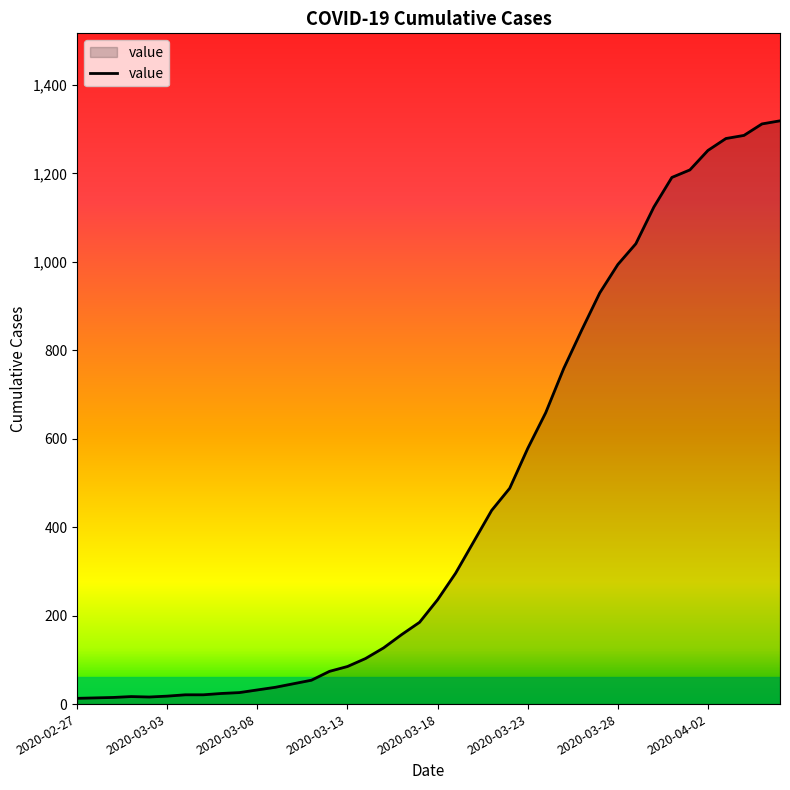

What is the difference between the maximum and minimum values?

1306